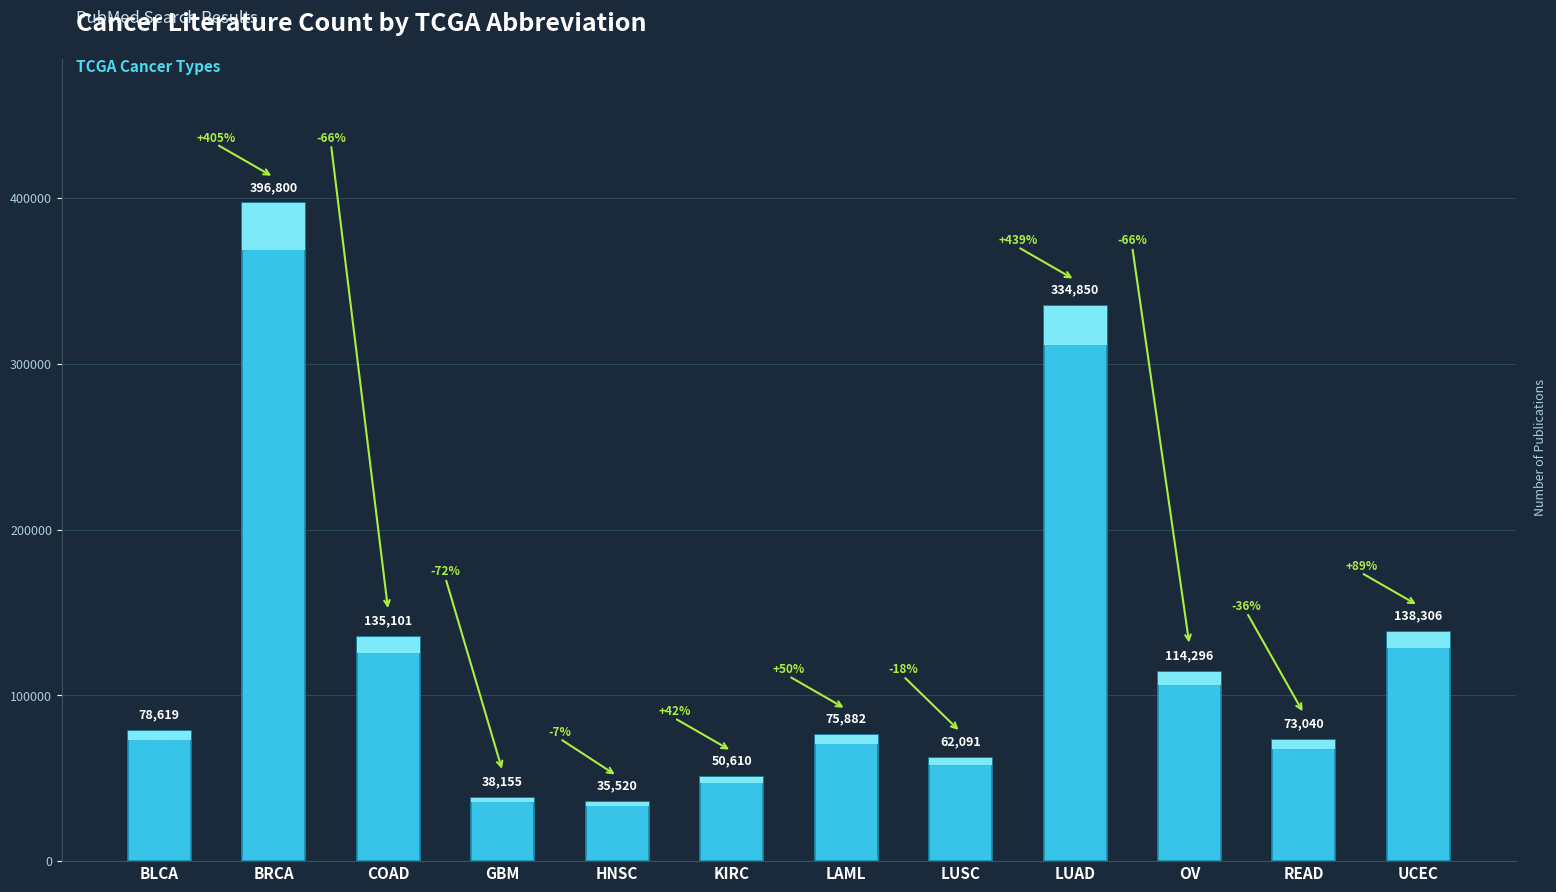

Rank the categories by value from lowest to highest.

HNSC, GBM, KIRC, LUSC, READ, LAML, BLCA, OV, COAD, UCEC, LUAD, BRCA